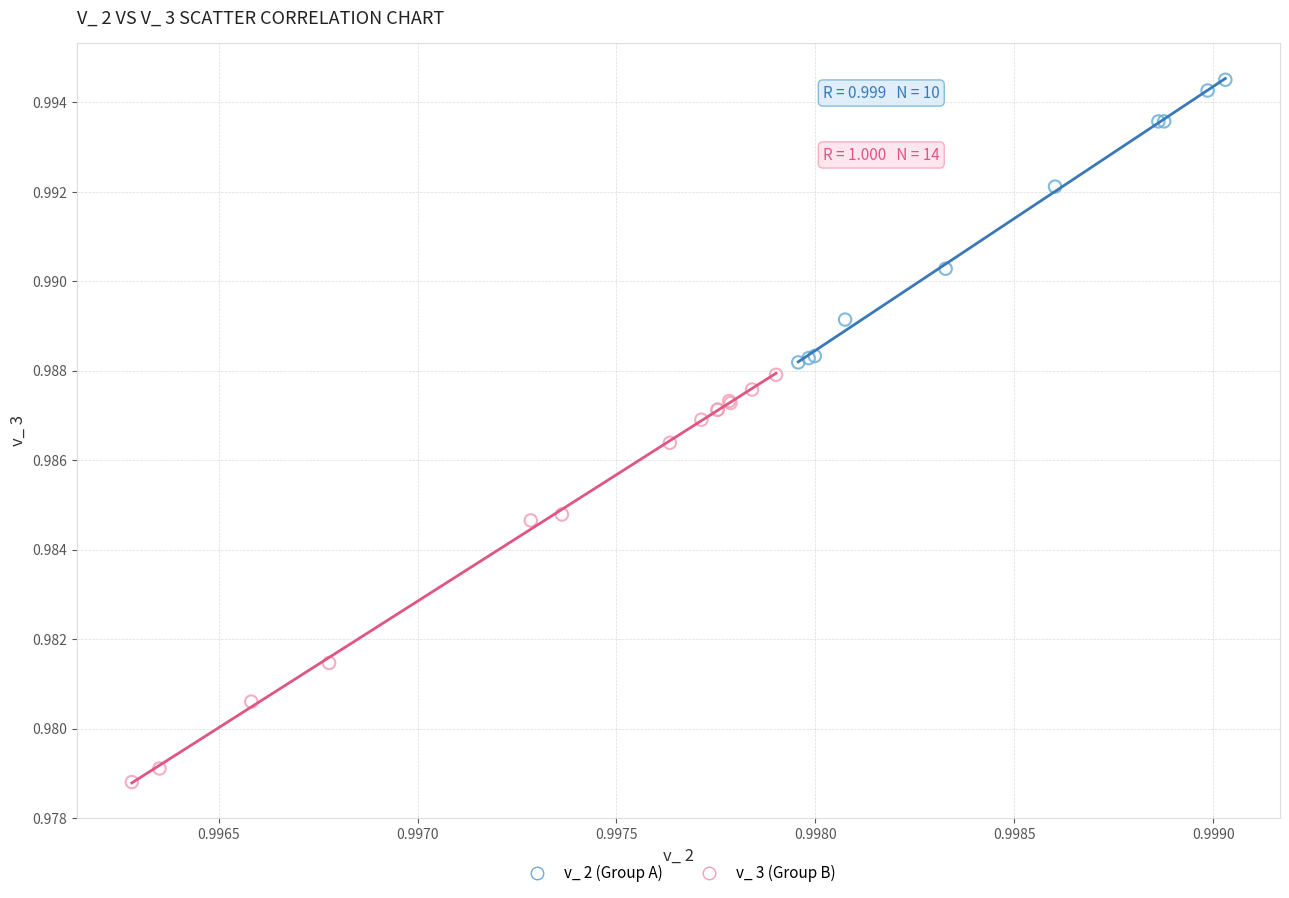

Which series contains the highest Y value?

v_ 2 (Group A)